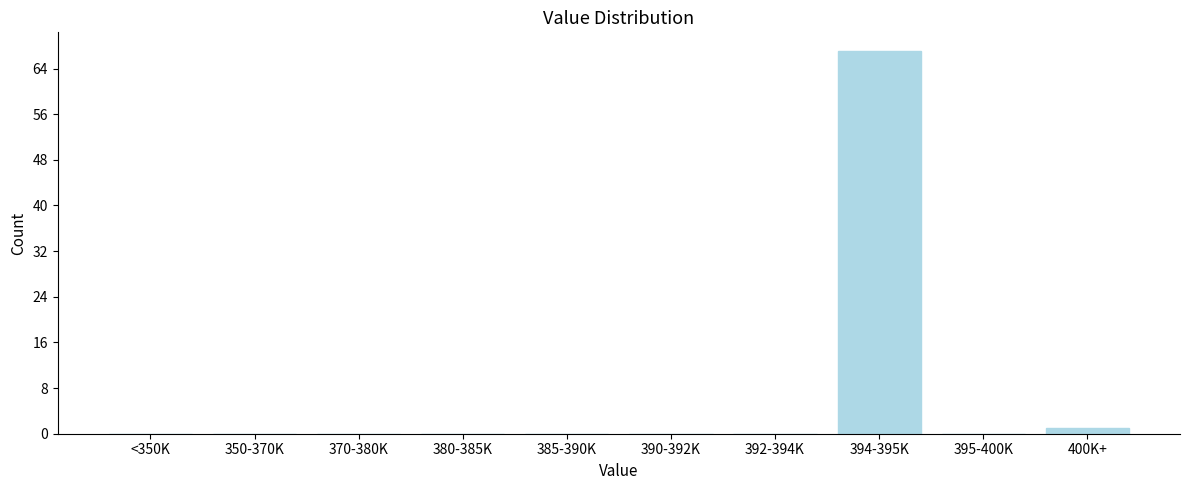

Reading left to right, transcribe all the data shown in this chart.

<350K=0	350-370K=0	370-380K=0	380-385K=0	385-390K=0	390-392K=0	392-394K=0	394-395K=67	395-400K=0	400K+=1